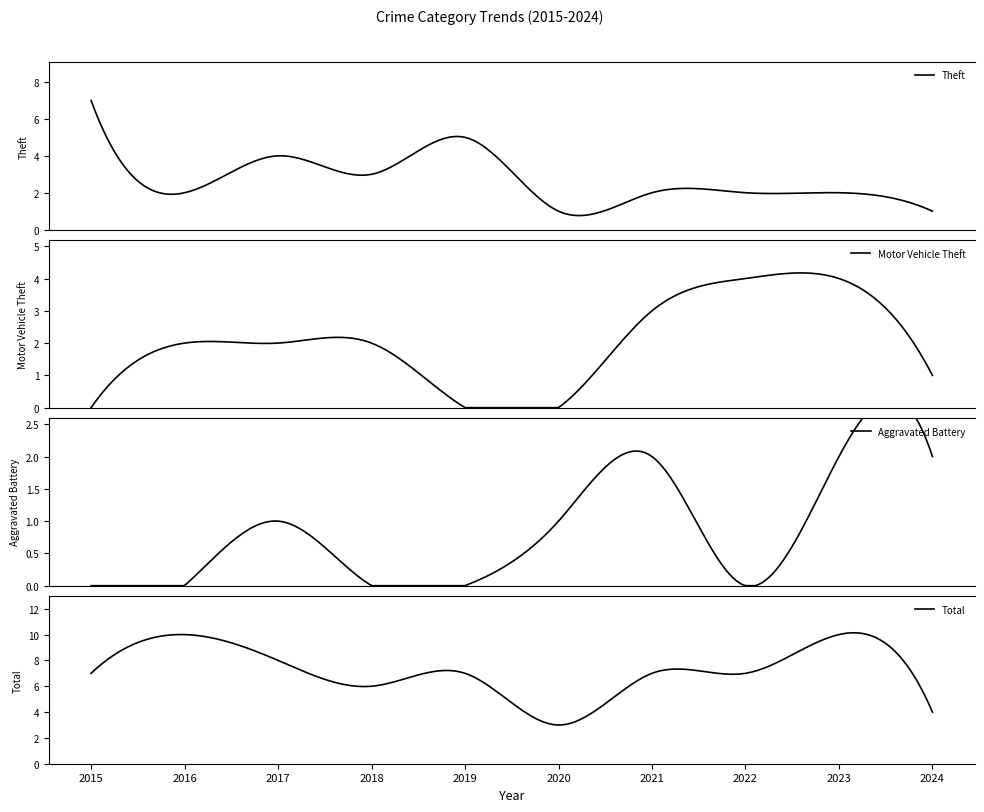

Does the chart display data point markers on the line(s)?

No